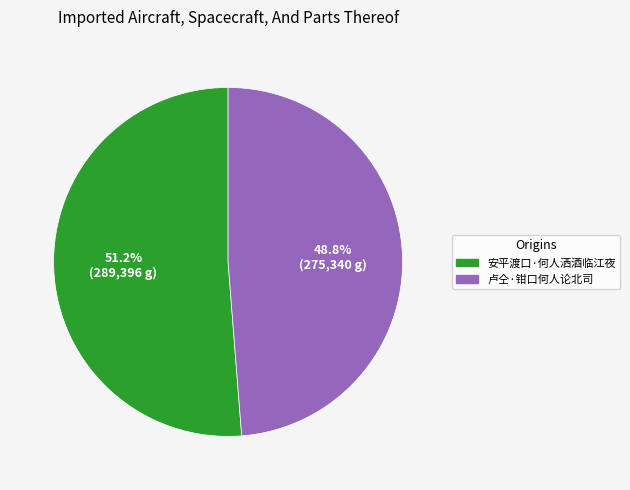

Which has a higher value, 卢仝·钳口何人论北司 or 安平渡口·何人洒酒临江夜?

安平渡口·何人洒酒临江夜